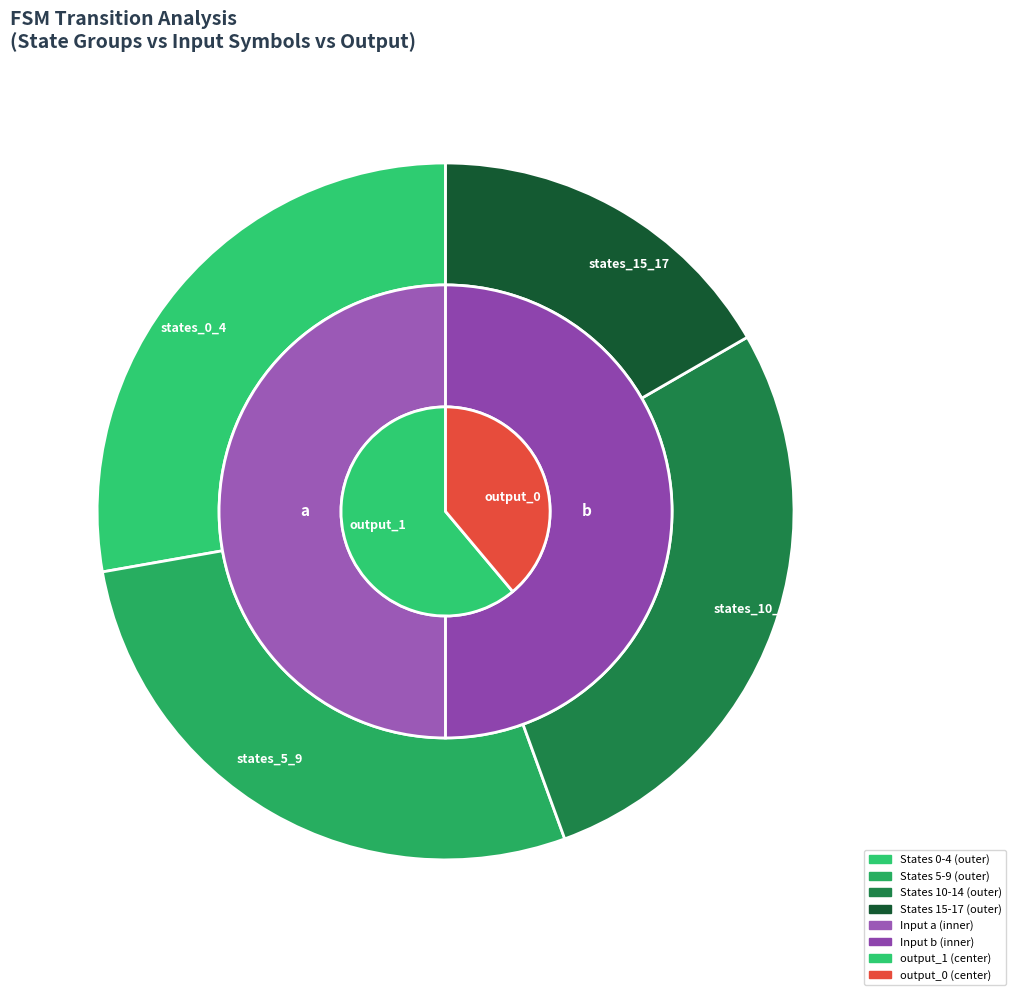

What portion of the pie excludes 6,108,b?

95.2%